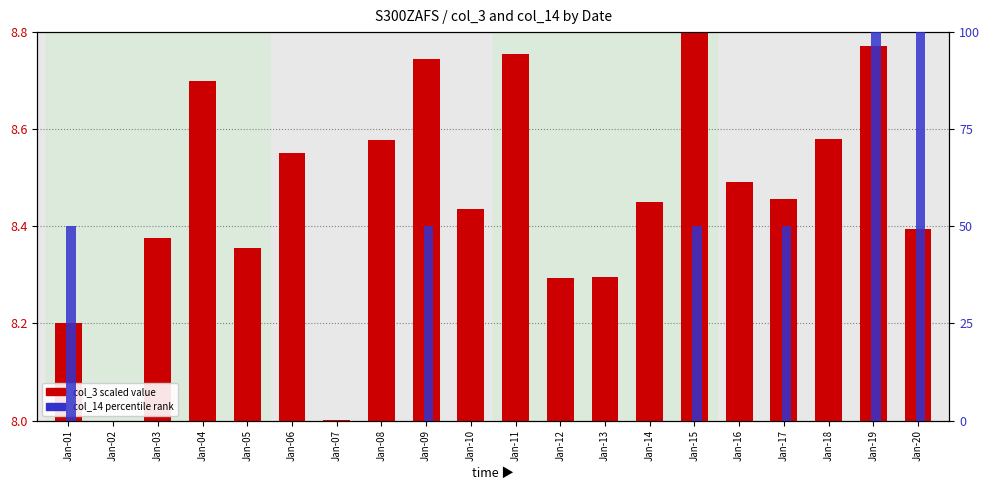

The value of col_14 percentile at Jan-05 is 0.0. True or false?

True